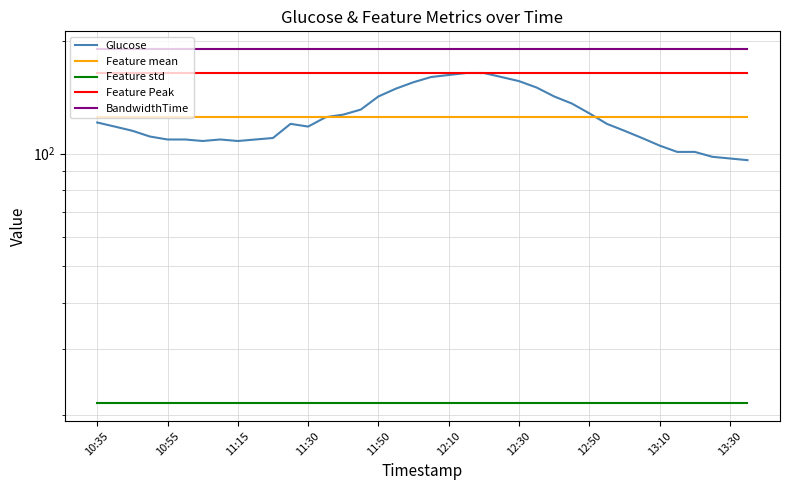

How many values in the Glucose series are below 120?

19